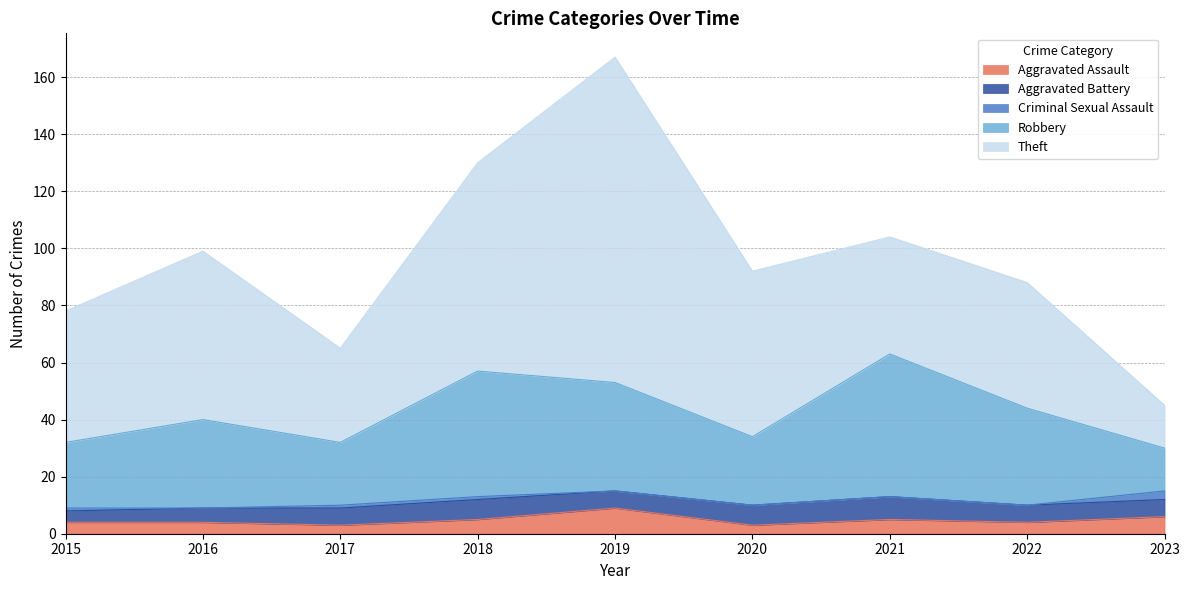

Is it true that Criminal Sexual Assault equals 2 at 2016?

False